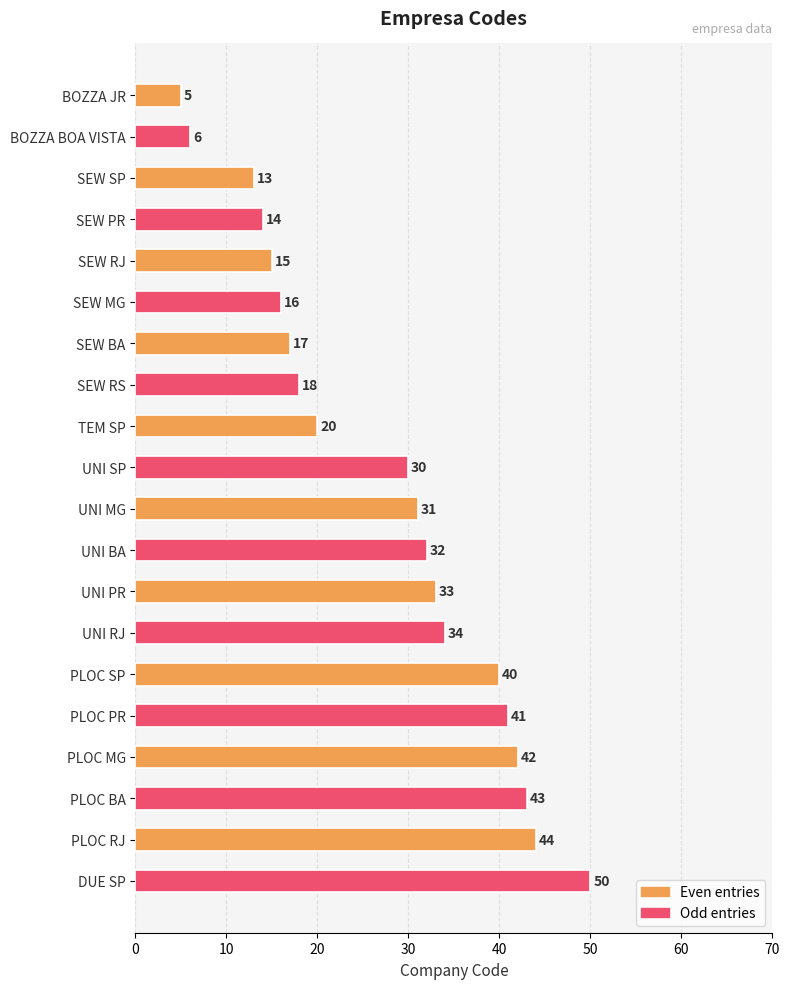

Reading bottom to top, list all the values displayed in this chart.

50	44	43	42	41	40	34	33	32	31	30	20	18	17	16	15	14	13	6	5